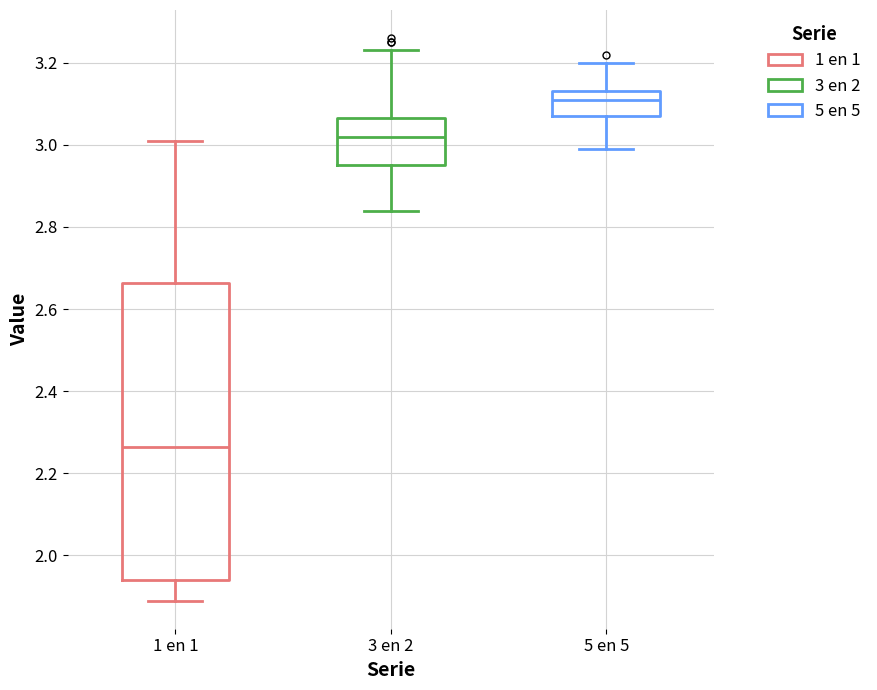

Which box has the lowest median line?

1 en 1